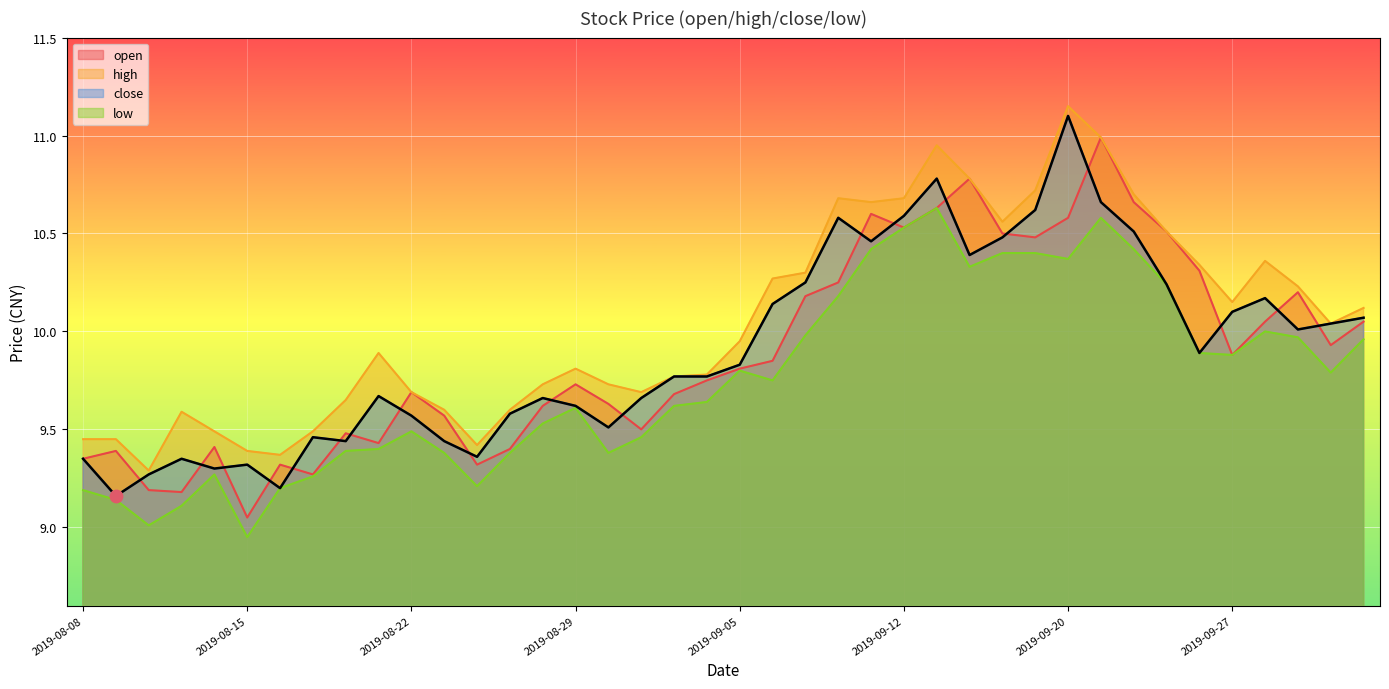

What are all the series names shown in the legend?

open, high, close, low